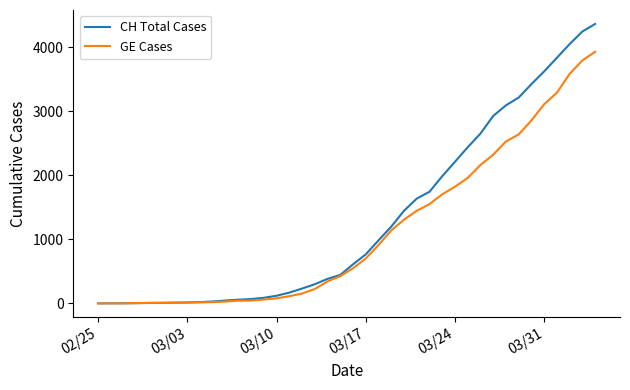

Which series has the largest range (max minus min)?

CH Total Cases